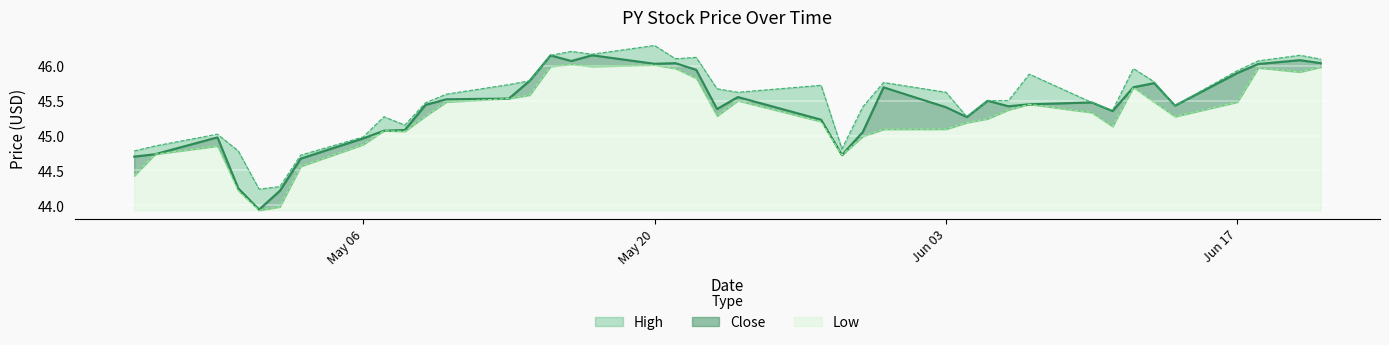

Which series has the largest total across all categories?

High